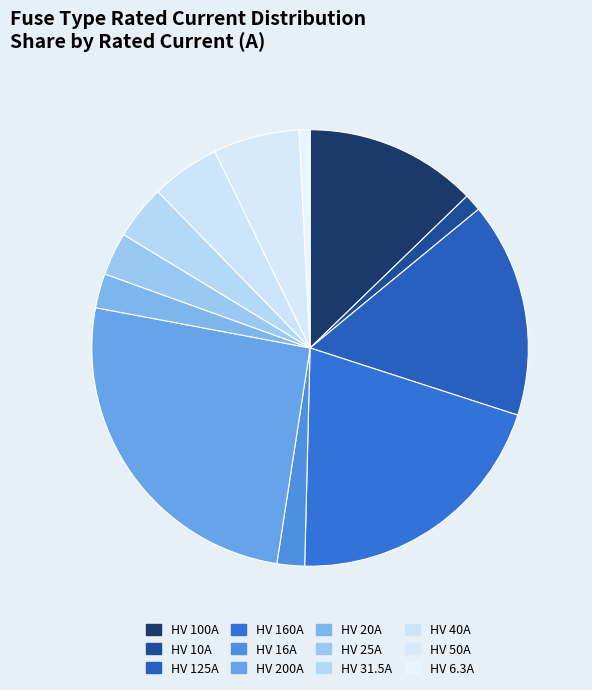

Which category has the smallest portion of the pie?

HV 6.3A